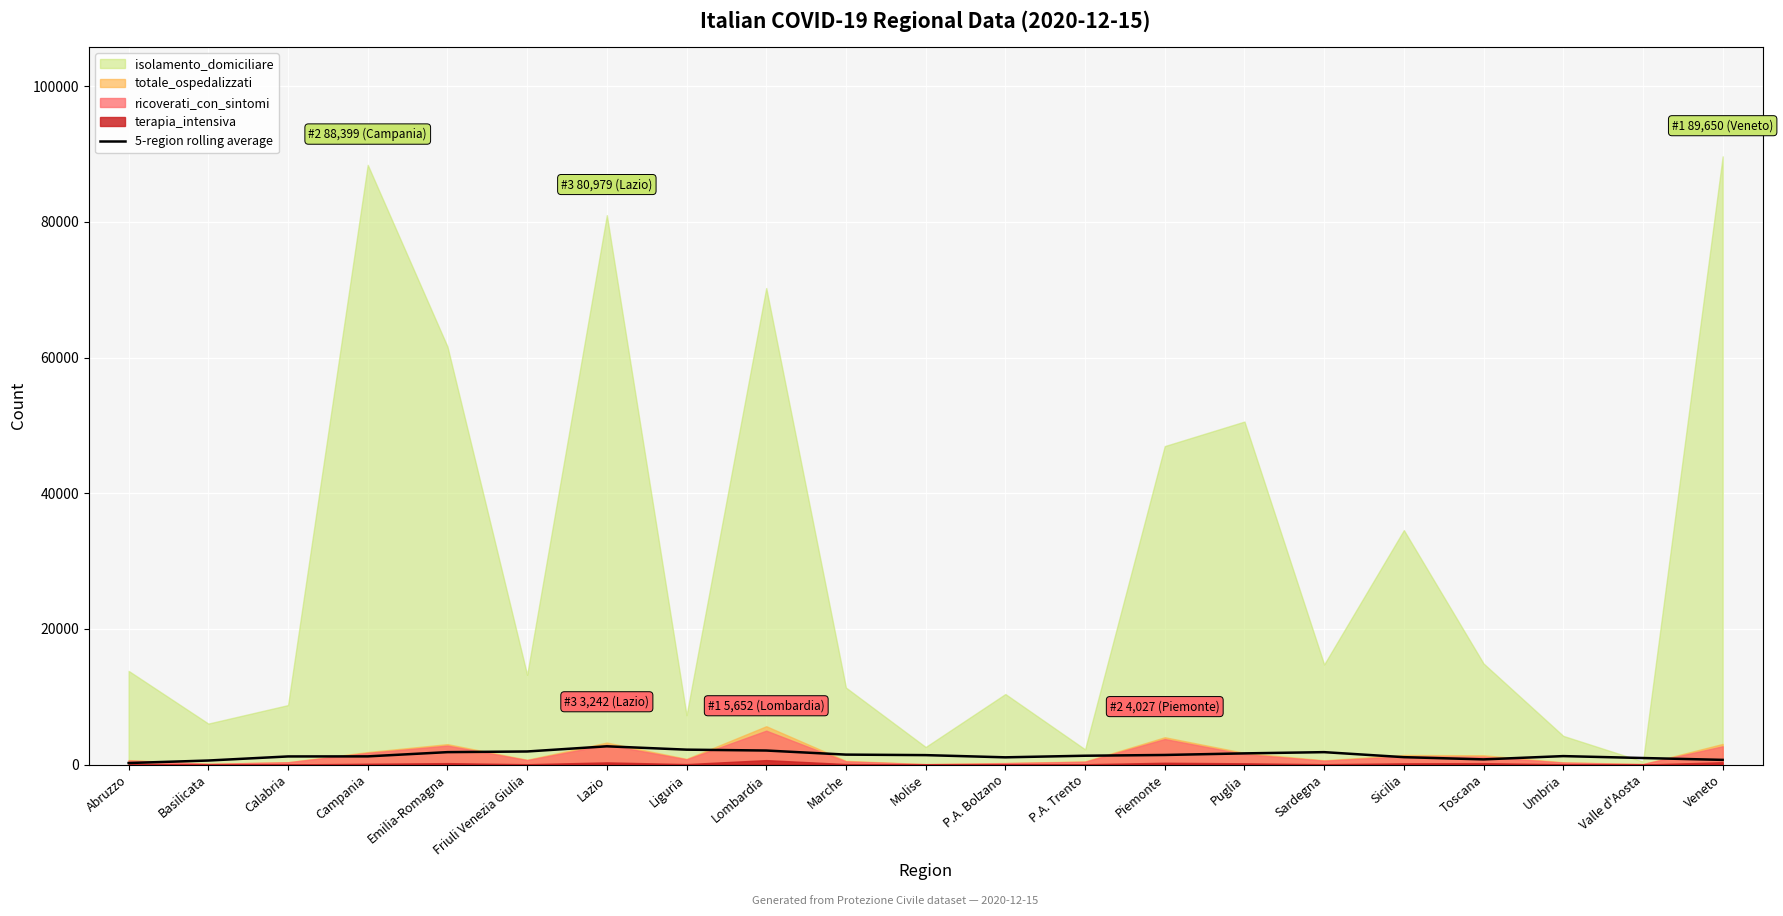

At which category does the data reach its first local valley?

P.A. Bolzano